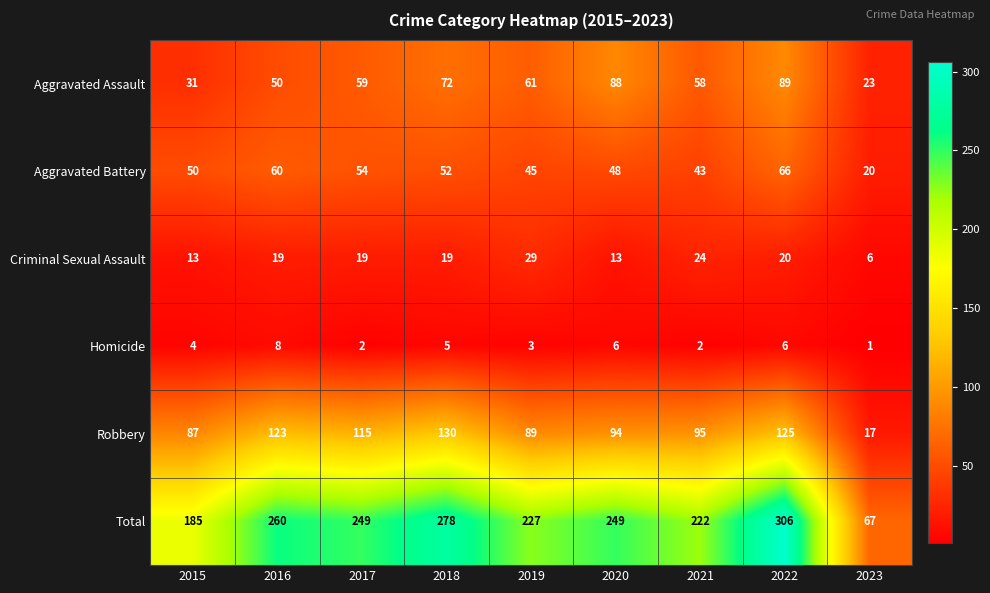

Rank the series by their maximum value, from highest to lowest.

Total, Robbery, Aggravated Assault, Aggravated Battery, Criminal Sexual Assault, Homicide